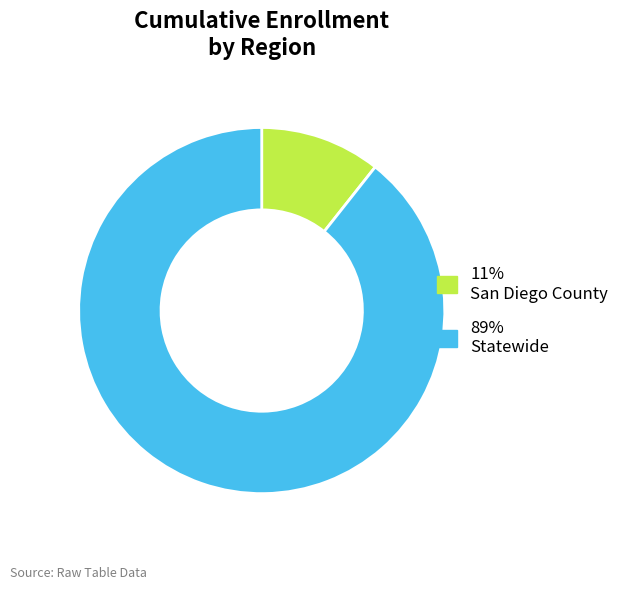

Is the sum of 11% San Diego County and 89% Statewide greater than half?

Yes